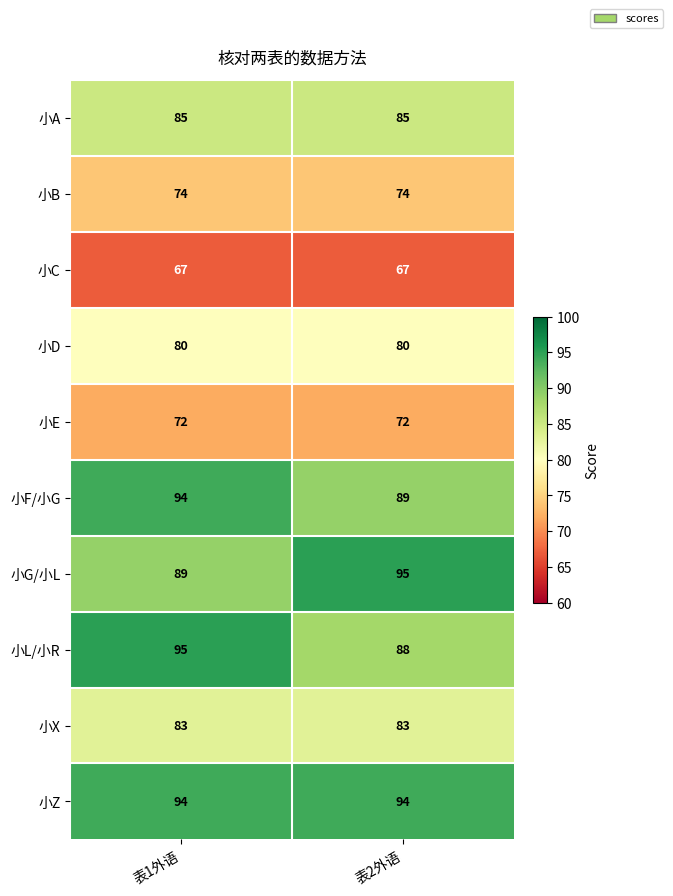

At which category is the sum across all series the highest?

表1外语